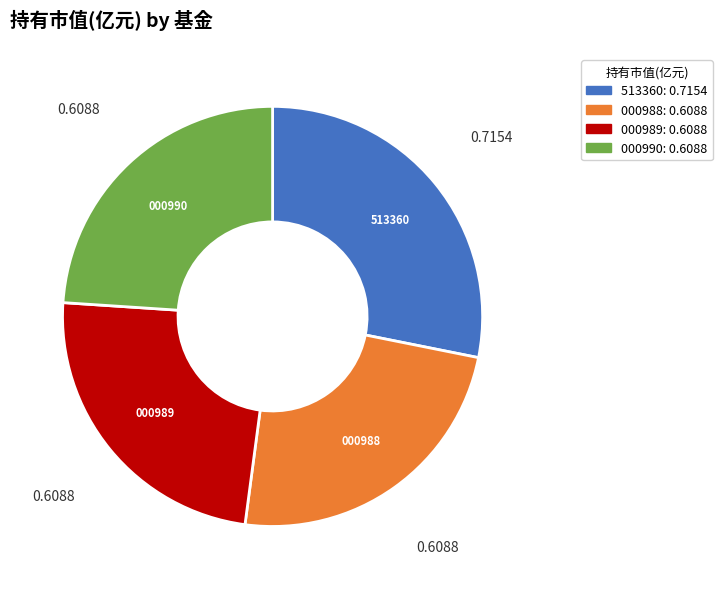

Count the number of slices in the pie.

4